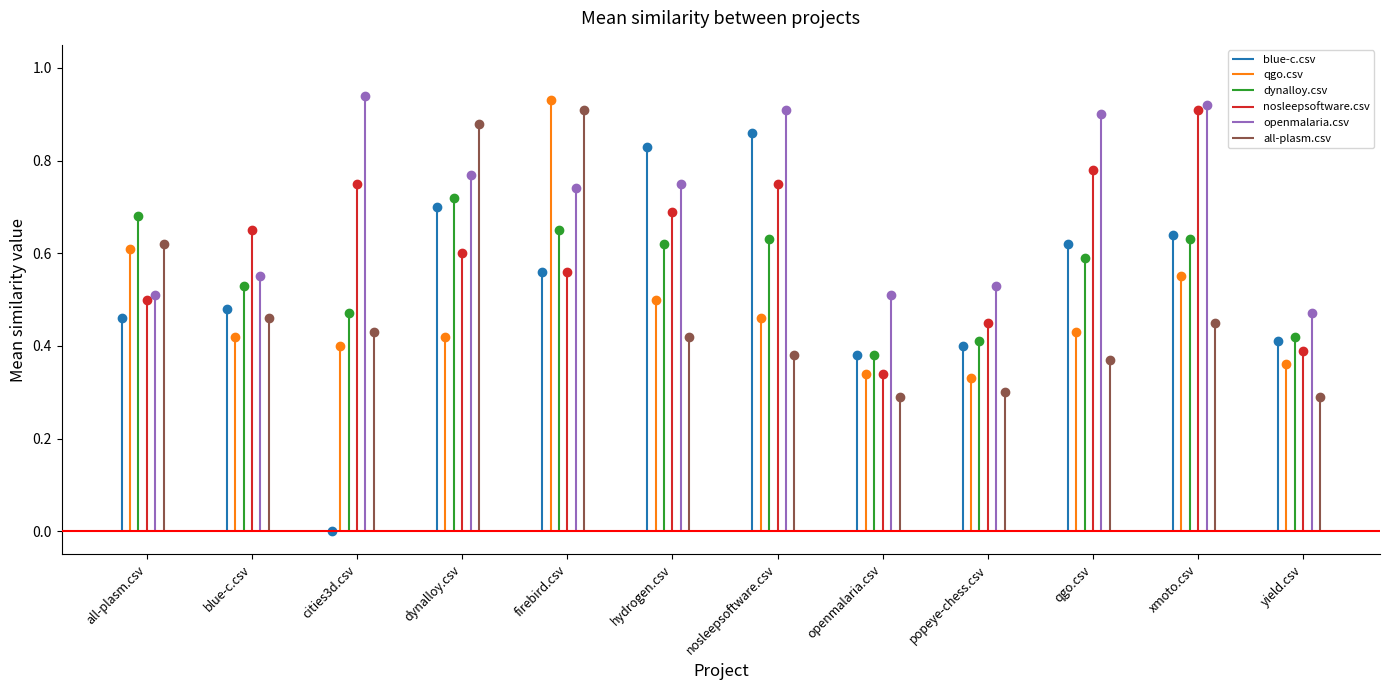

What is the difference between the highest and lowest values at cities3d.csv?

0.9